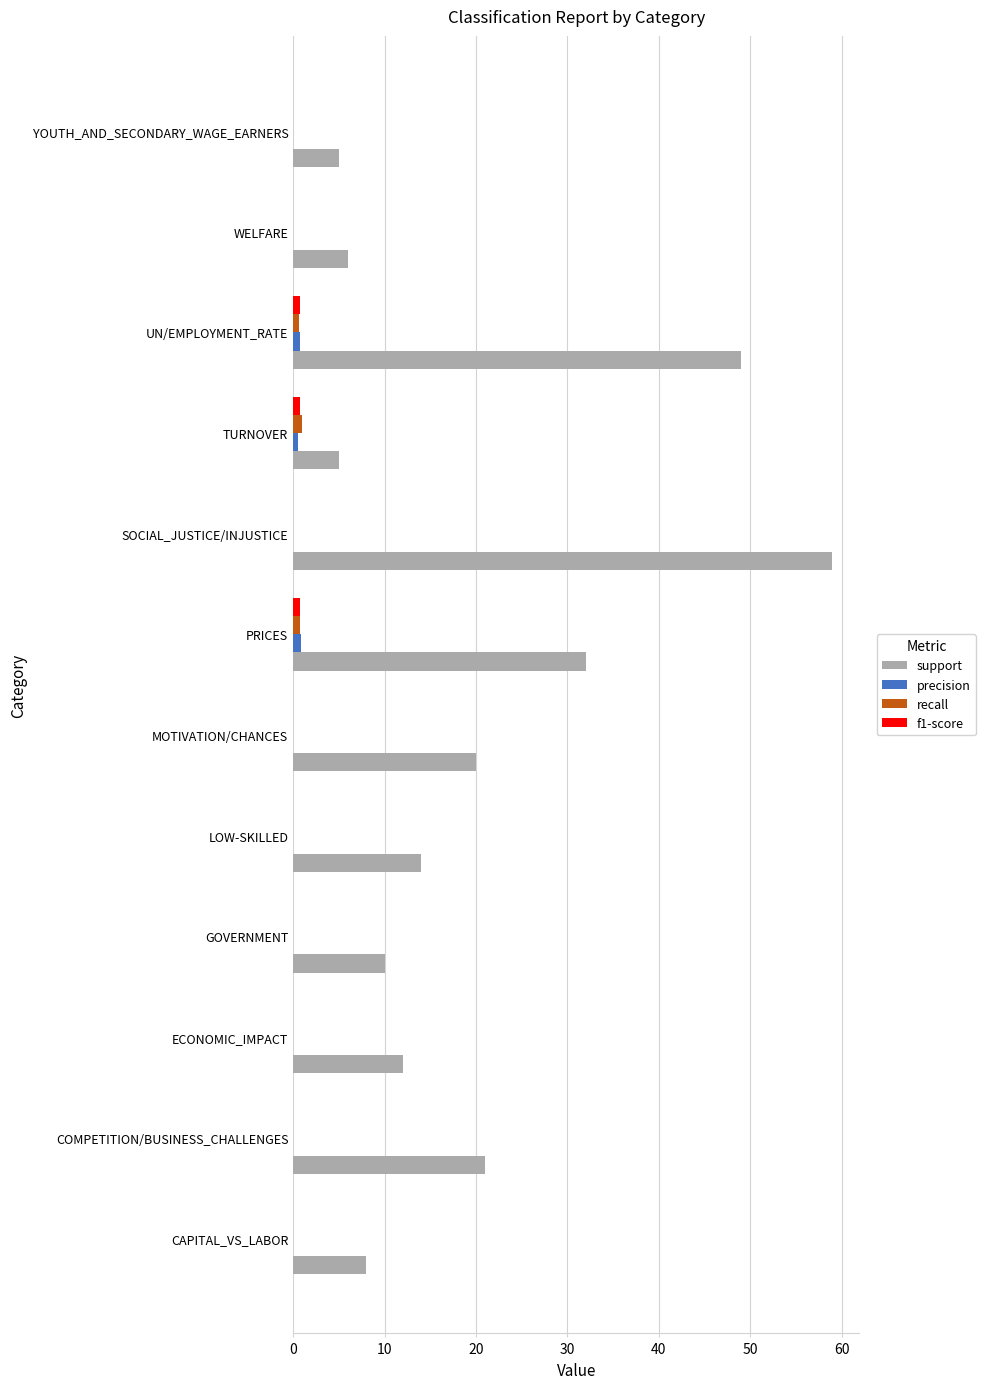

Which category has the highest value across all series?

SOCIAL_JUSTICE/INJUSTICE